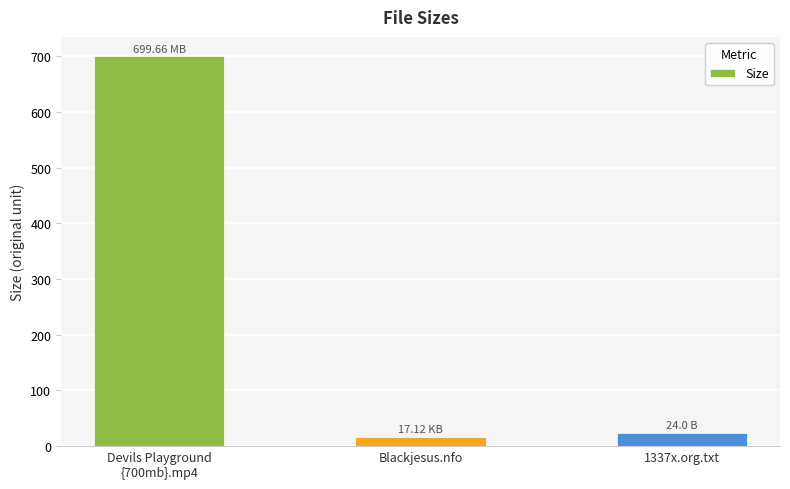

The chart shows a value of 1097.0 at Devils Playground
{700mb}.mp4. True or false?

False